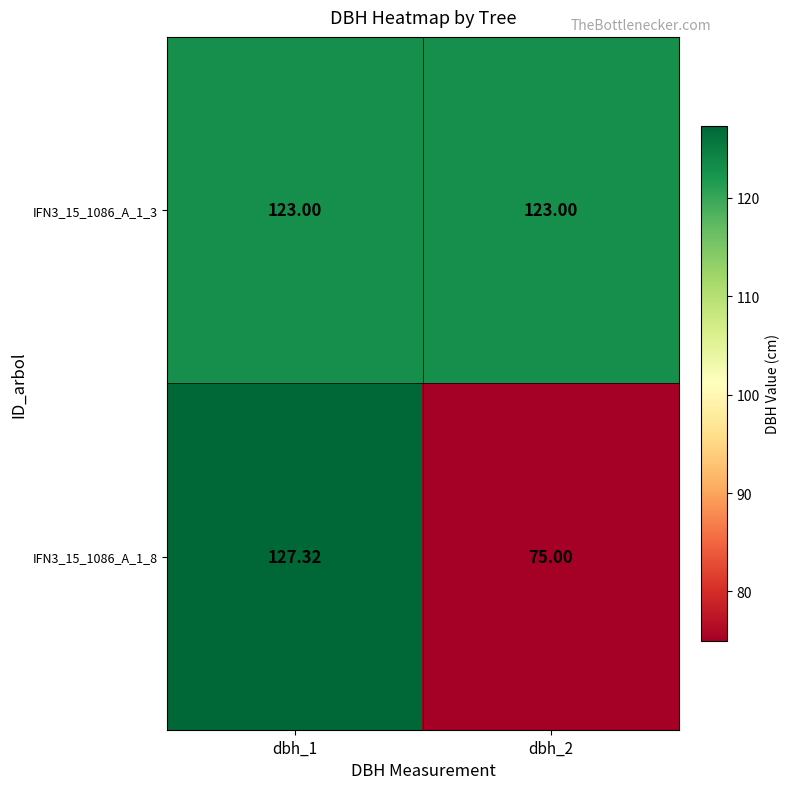

Is the value of IFN3_15_1086_A_1_8 at dbh_2 greater than the value of IFN3_15_1086_A_1_3 at dbh_1?

No